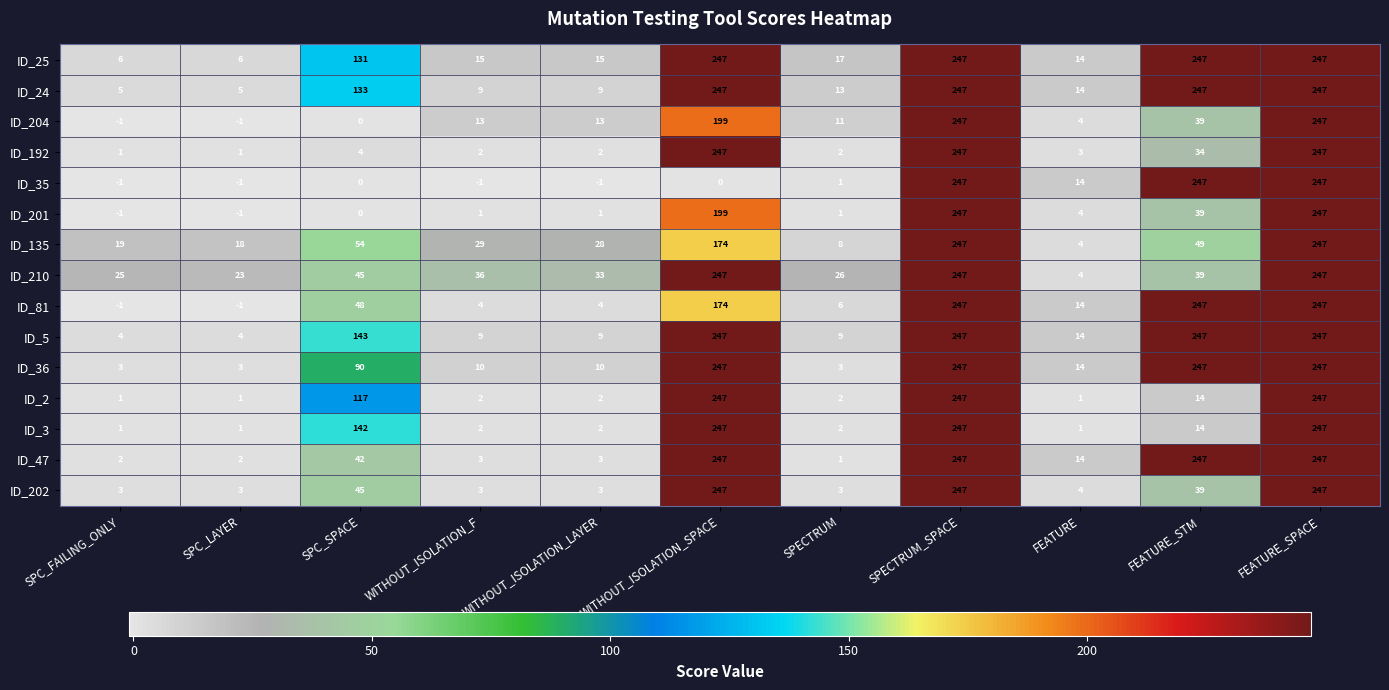

The value of ID_204 at FEATURE_SPACE is 247. True or false?

True